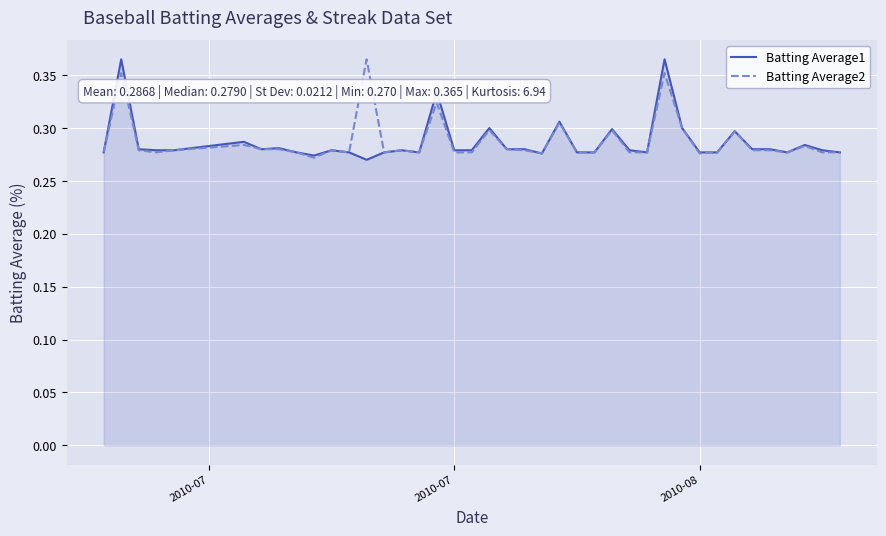

Count the Batting Average2 values in the range 0 to 1.

40